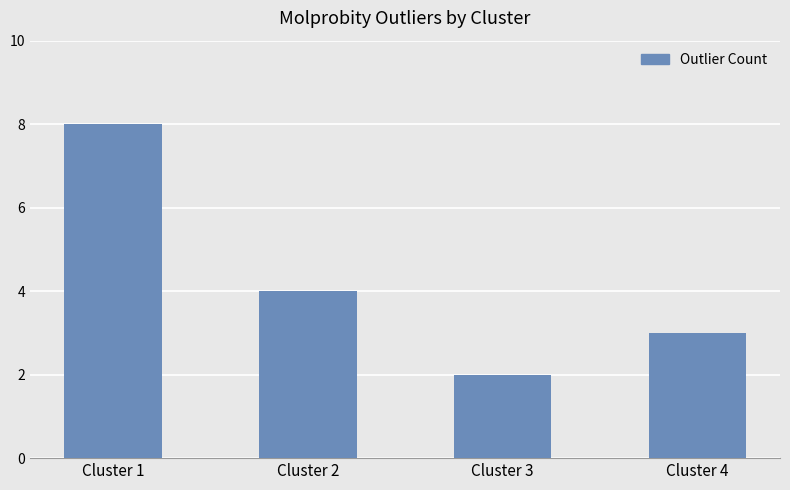

List the labels in order of value, smallest first.

Cluster 3, Cluster 4, Cluster 2, Cluster 1